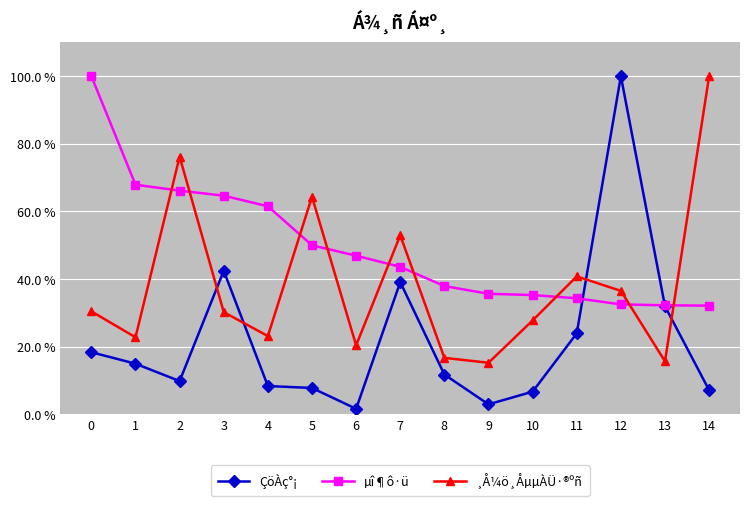

How many values in the ¸Å¼ö¸ÅµµÀÜ·®ºñ series are below 30?

7